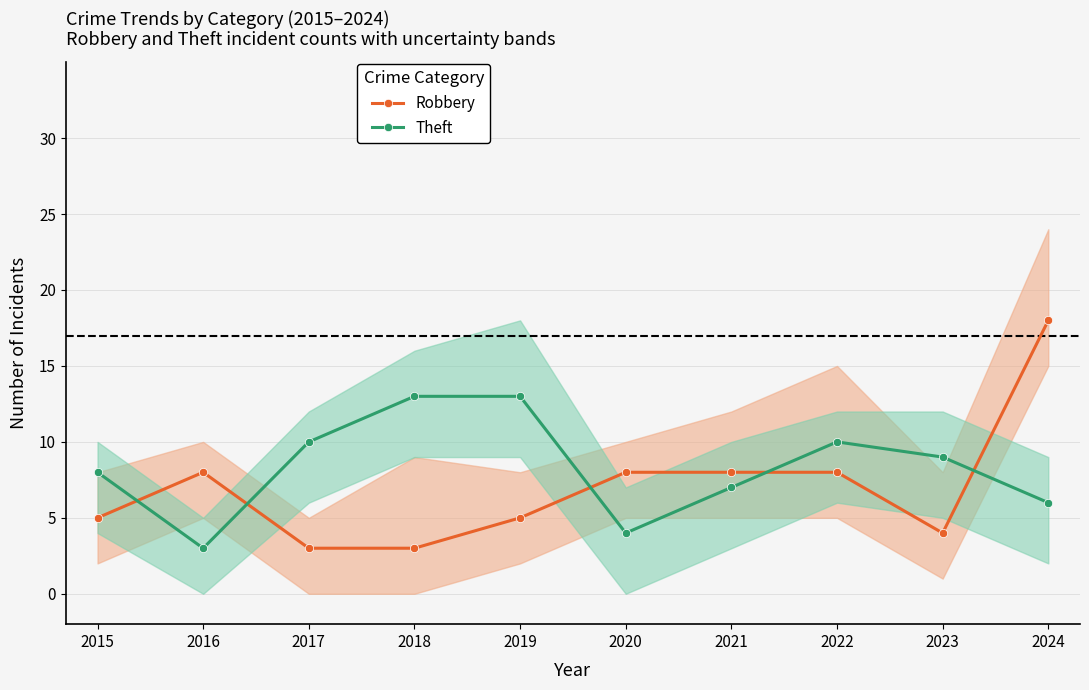

What is the minimum value for Theft?

3